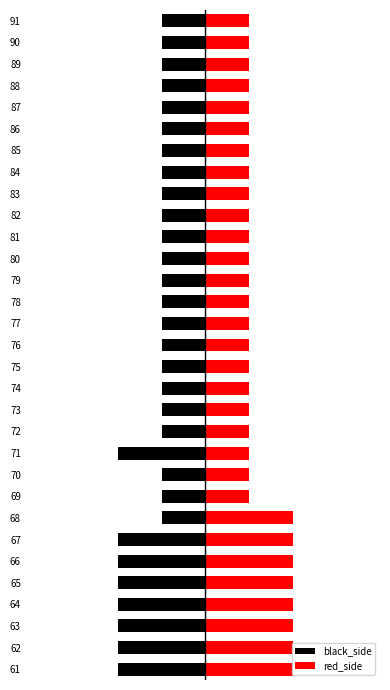

How many groups of bars are there?

31